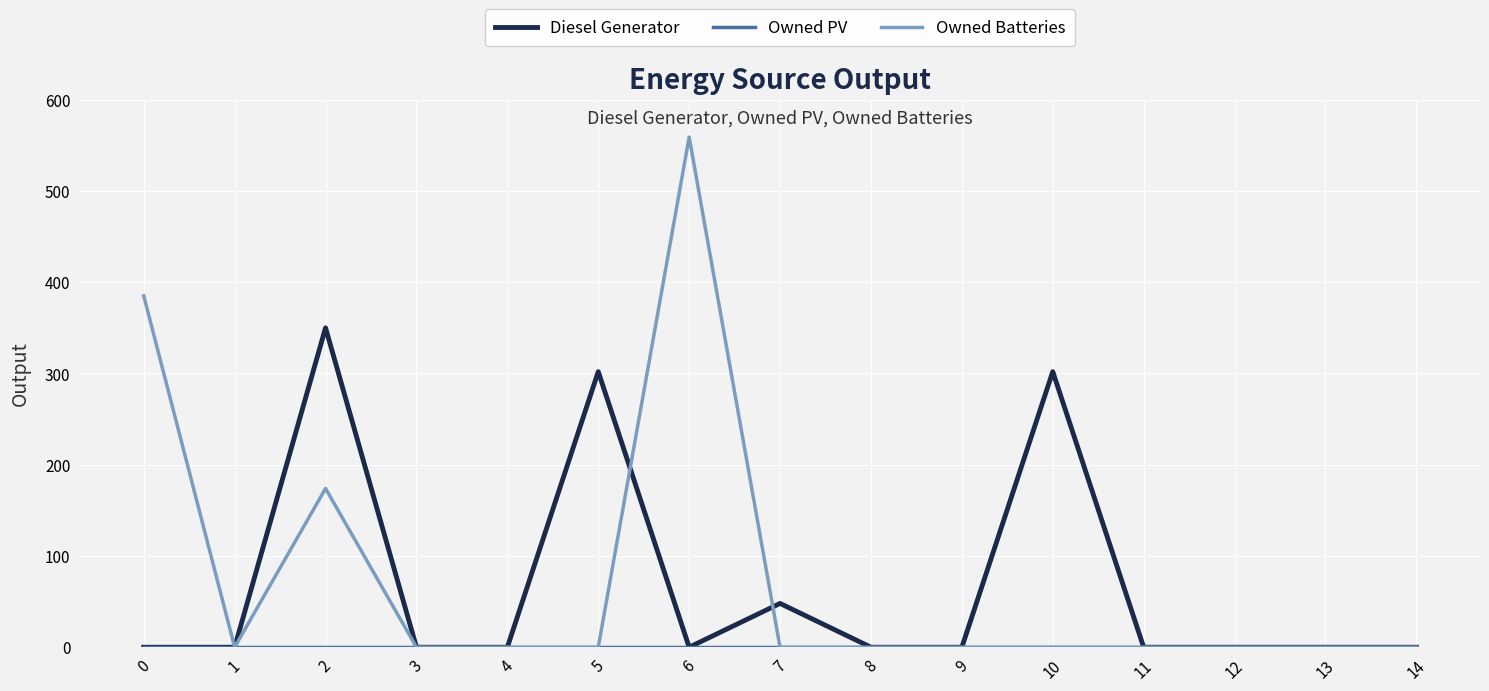

What is the greatest value displayed?

559